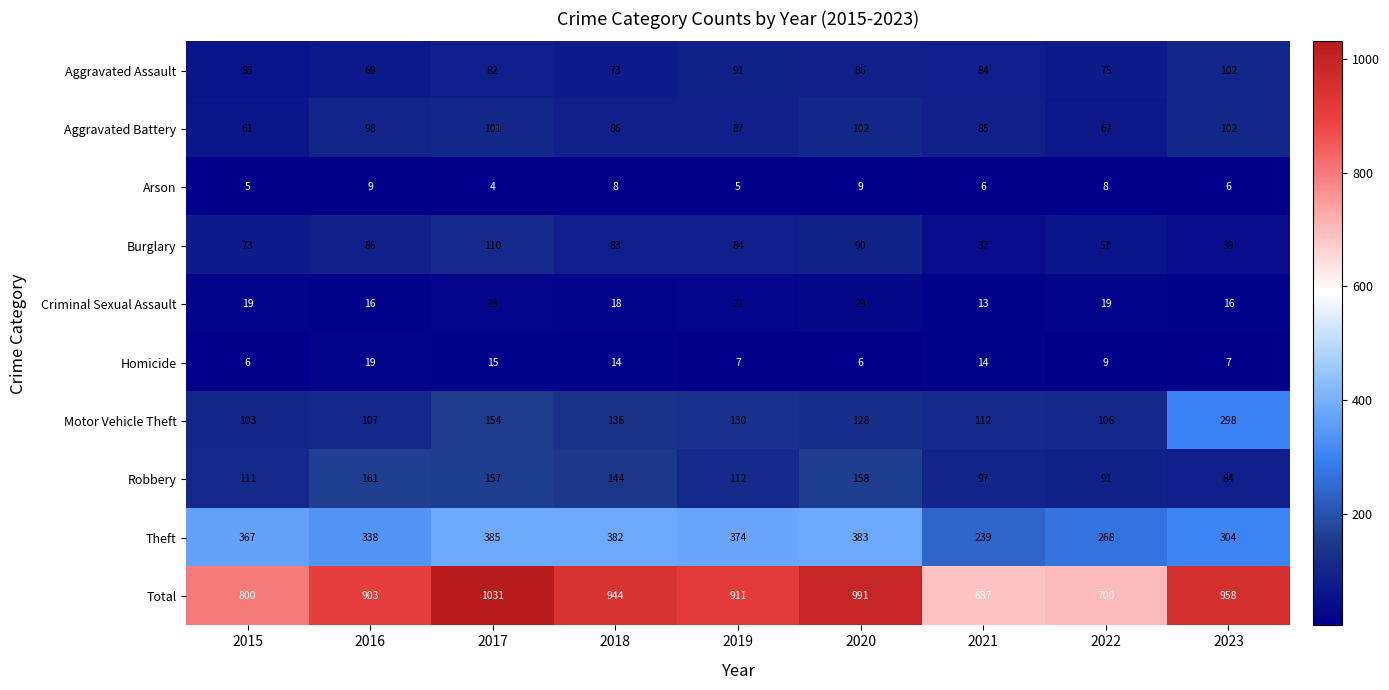

Which series has the widest spread of values?

Total